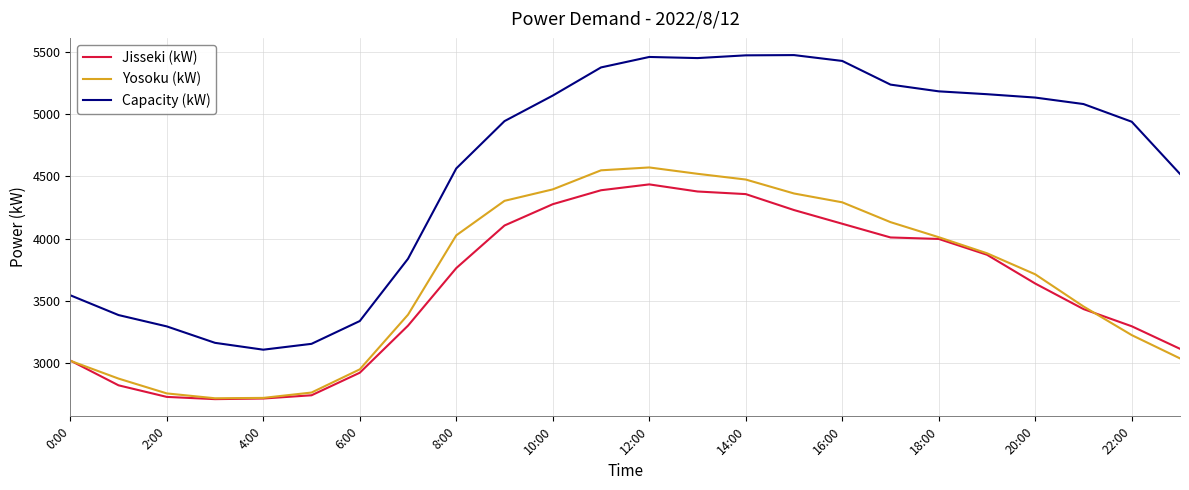

What is the lowest value of the Yosoku (kW) series?

2718